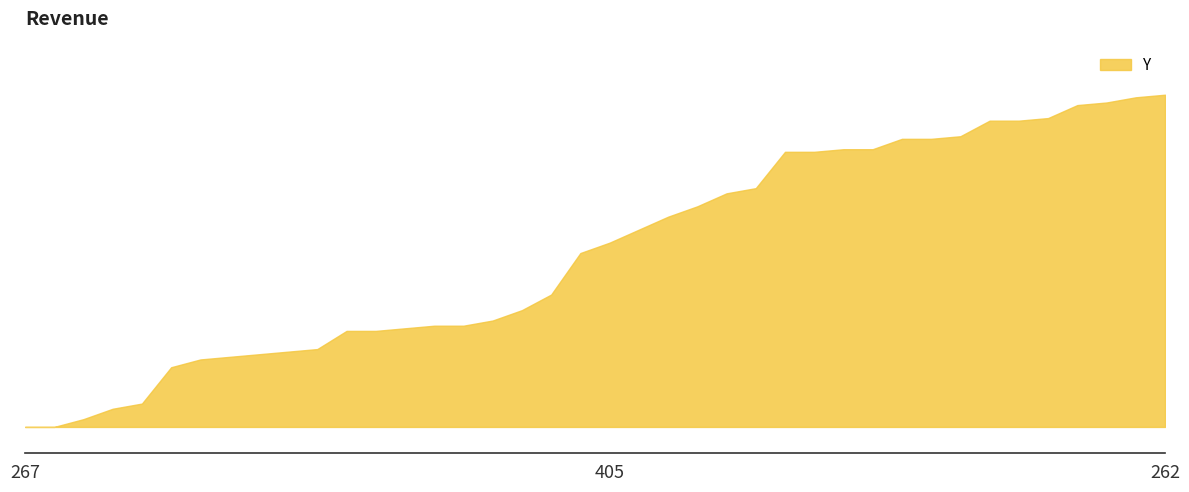

Which category has the lowest value across all series?

267